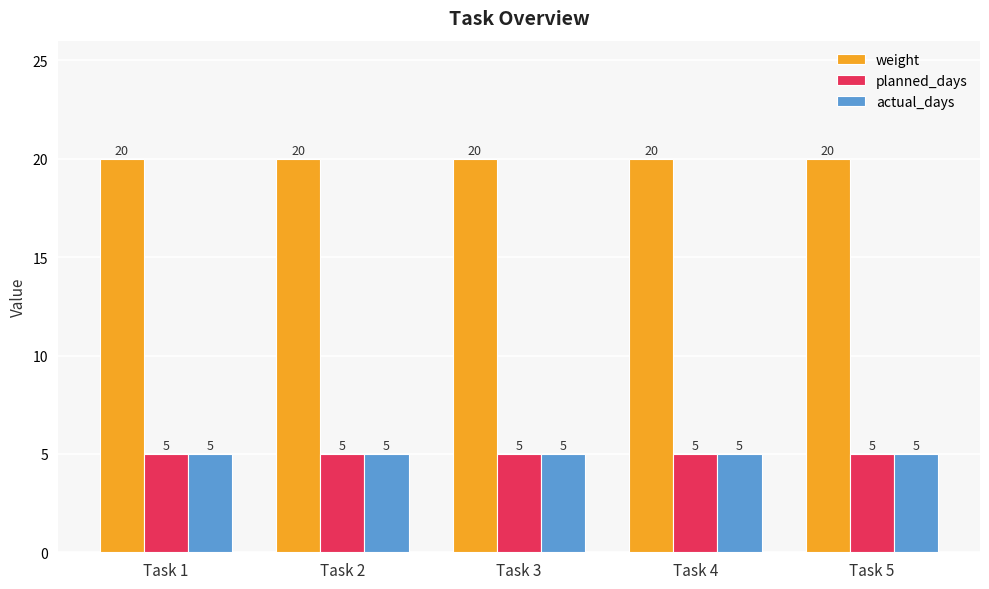

What is the average value of the weight series?

20